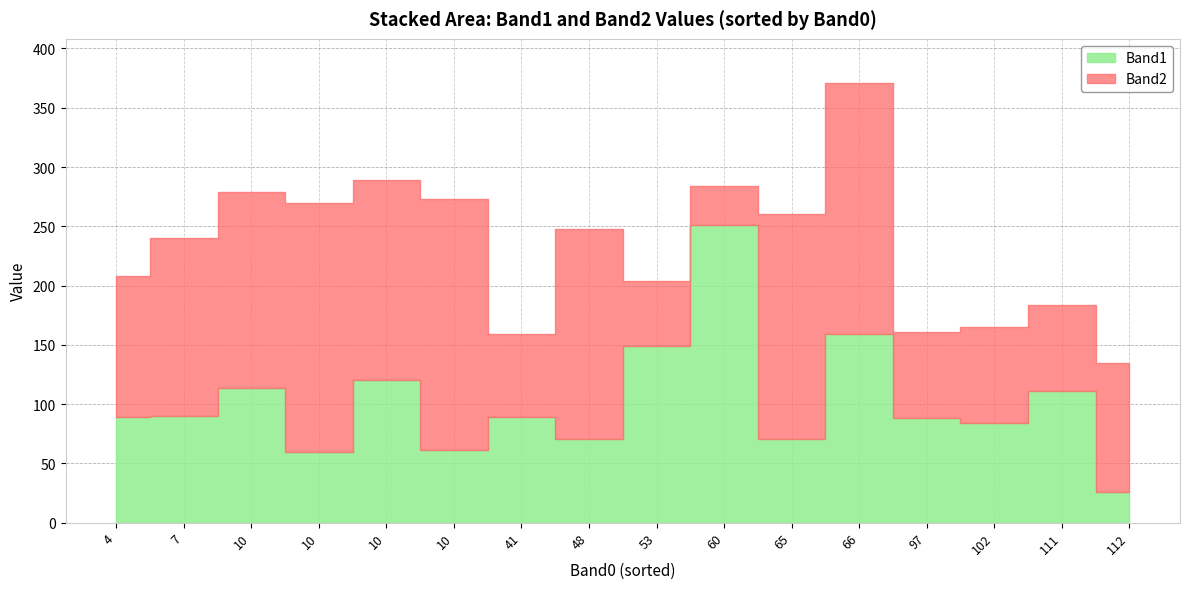

Which series has the largest total across all categories?

Band2